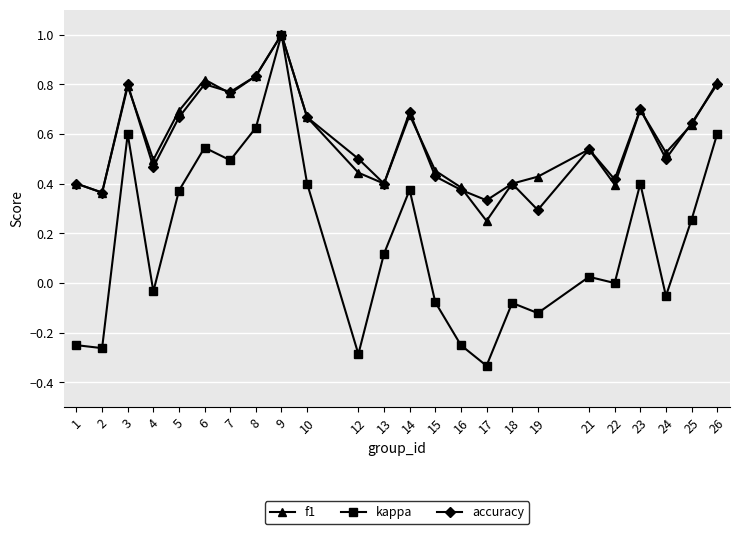

True or false: kappa has a value of -0.1 at 16.

False